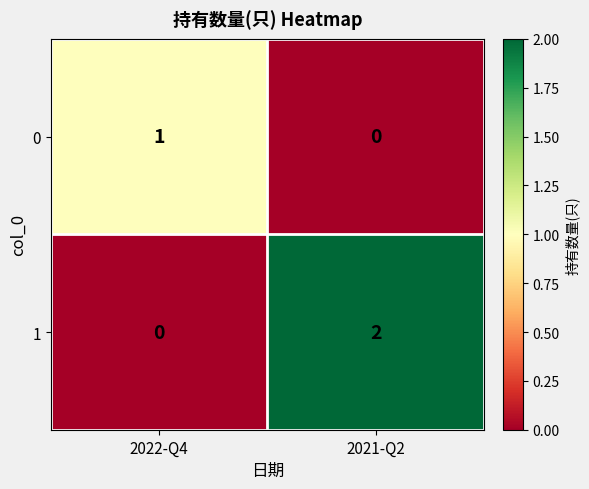

Reading right to left, transcribe all the data shown in this chart.

0: 2021-Q2=0	2022-Q4=1
1: 2021-Q2=2	2022-Q4=0